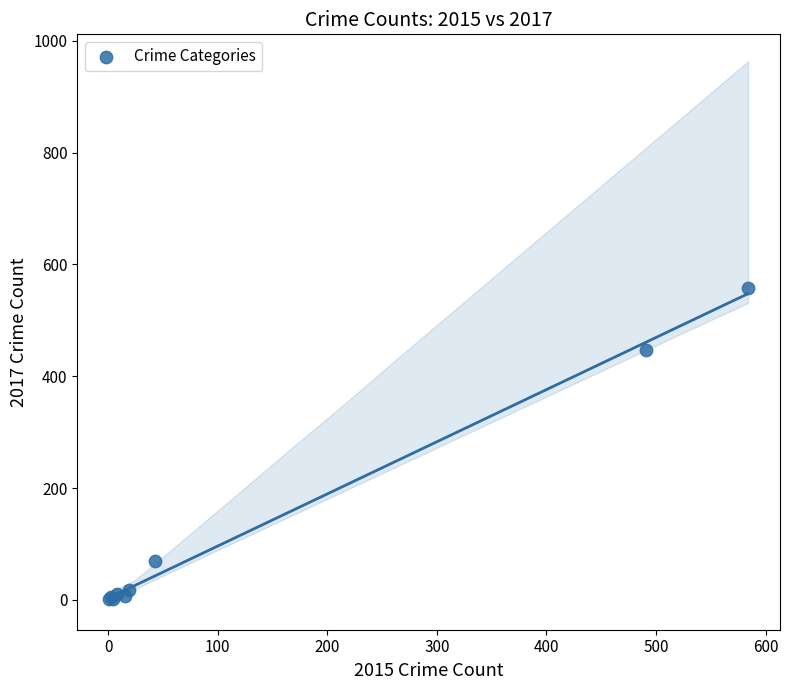

What Y value in the scatter plot is closest to 279?

447